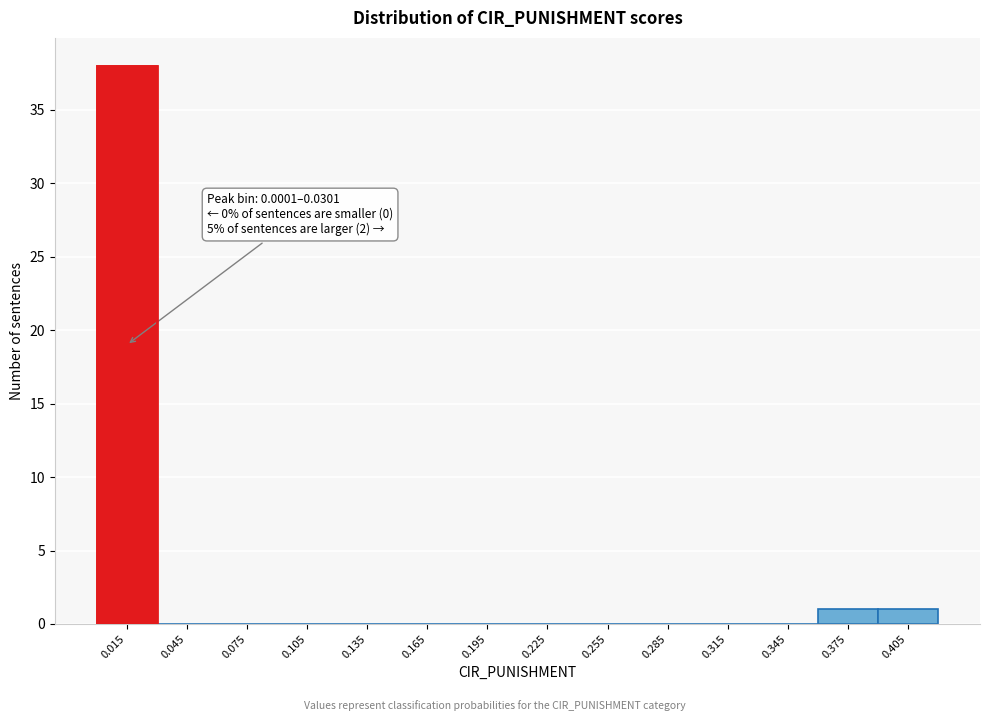

Over which range of the x-axis is the bar tallest?

0.00 to 0.03